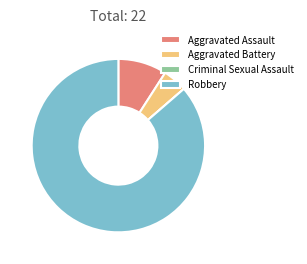

Which slice represents more than half of the pie?

Robbery